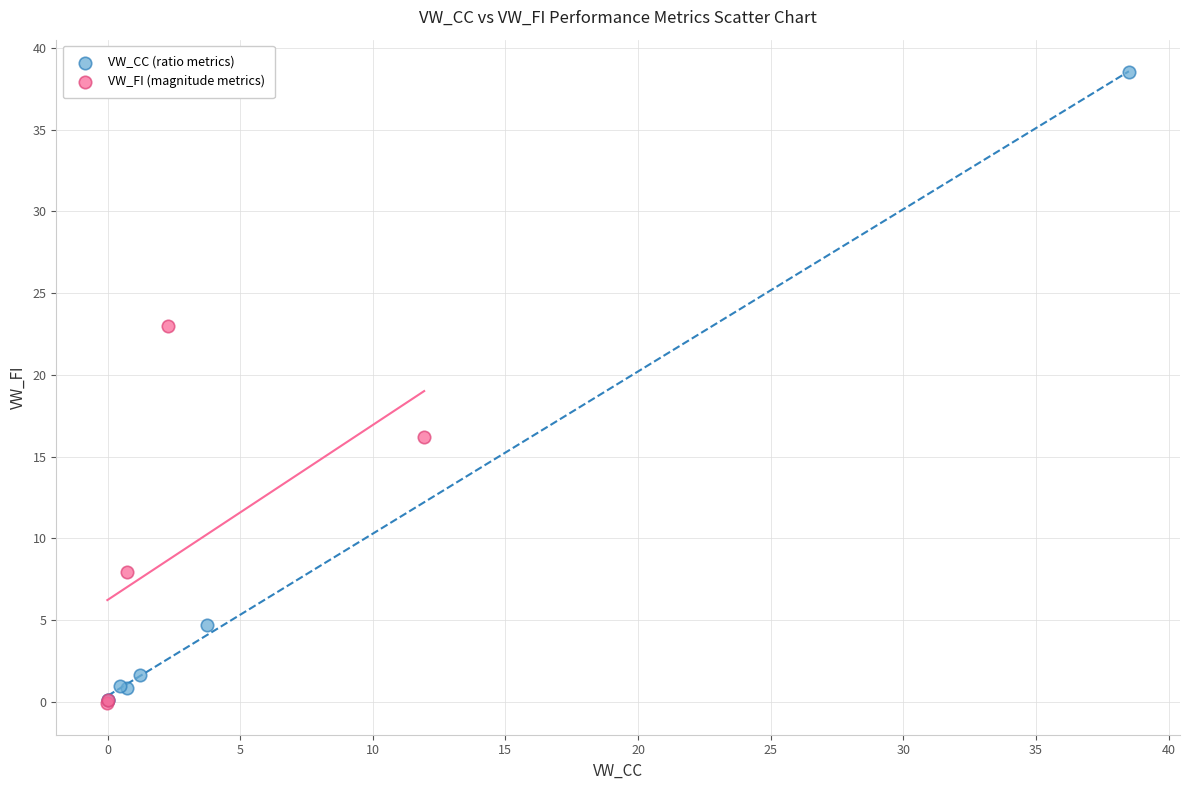

Which series contains the highest Y value?

VW_CC (ratio metrics)